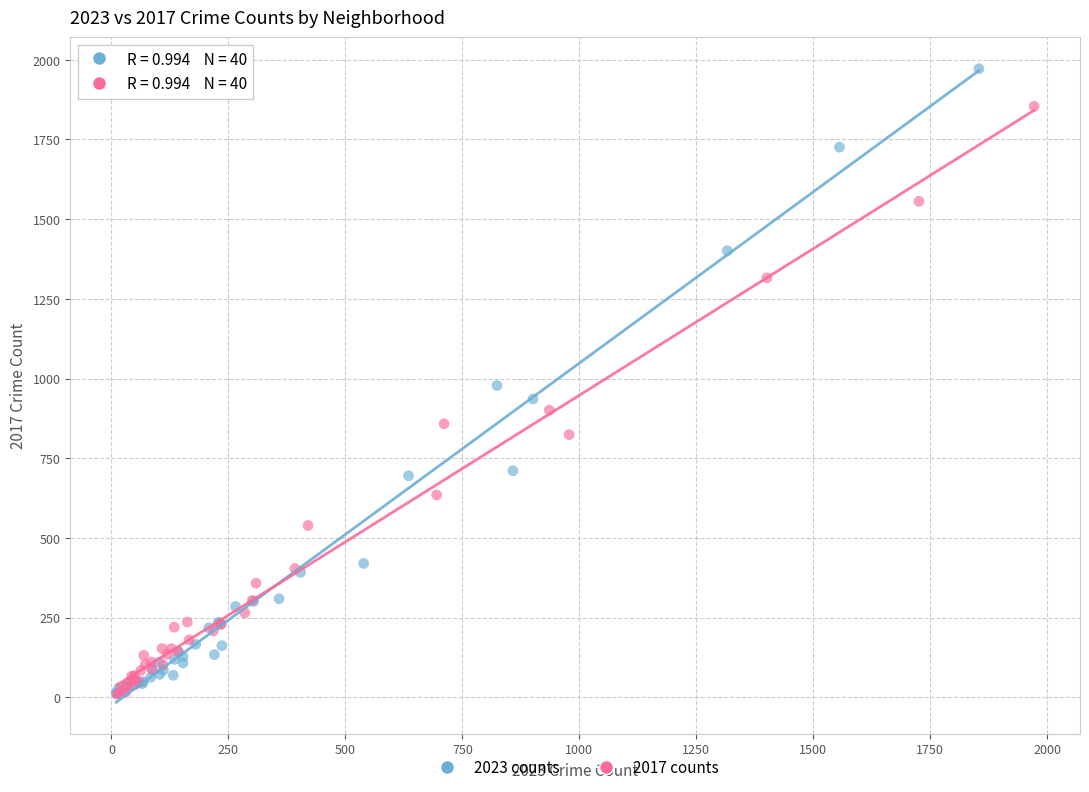

Which series has the widest spread of Y values?

2023 counts